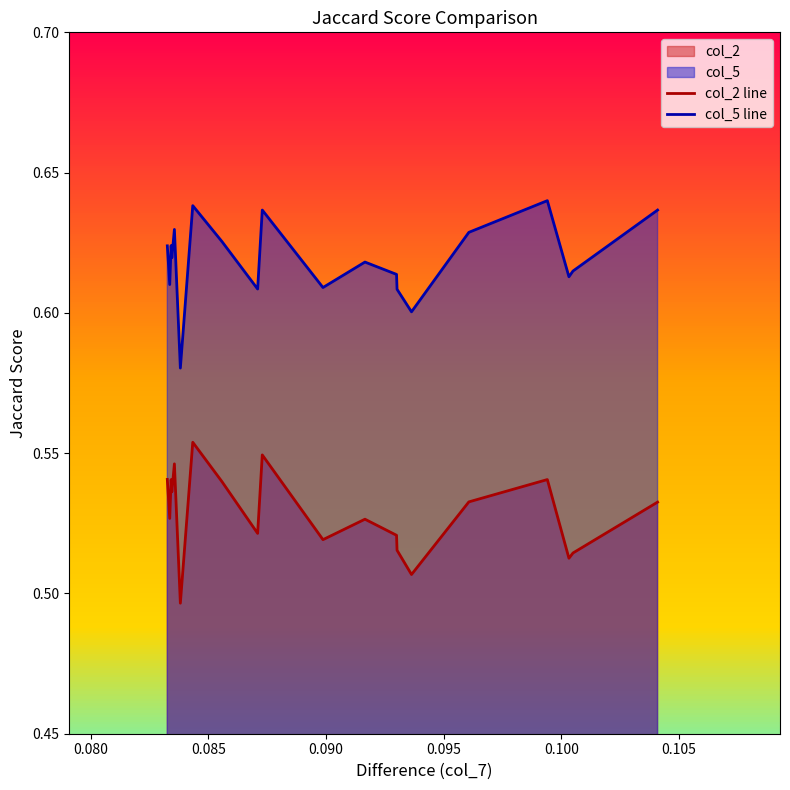

How many interior local valleys does the col_5 line series have?

7